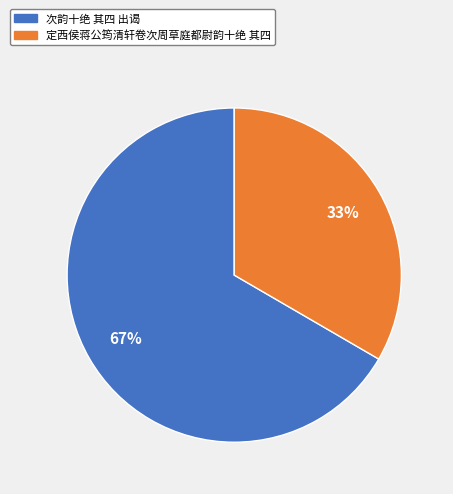

Which category accounts for the majority?

次韵十绝 其四 出谒